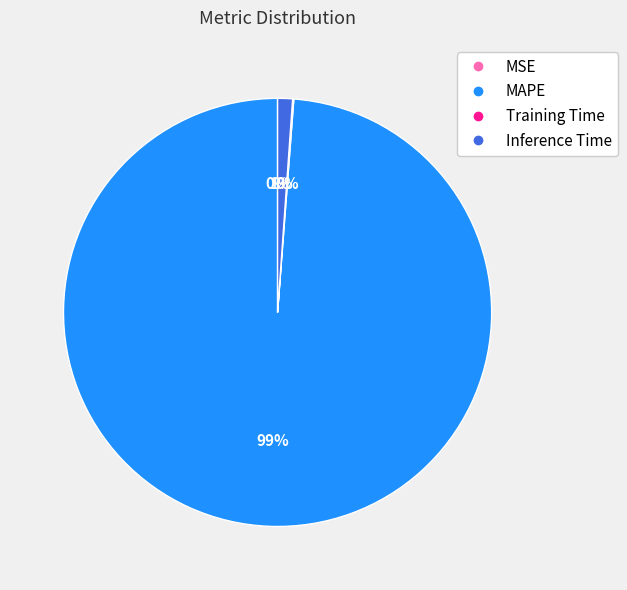

True or false: MAPE accounts for 93% of the total.

False